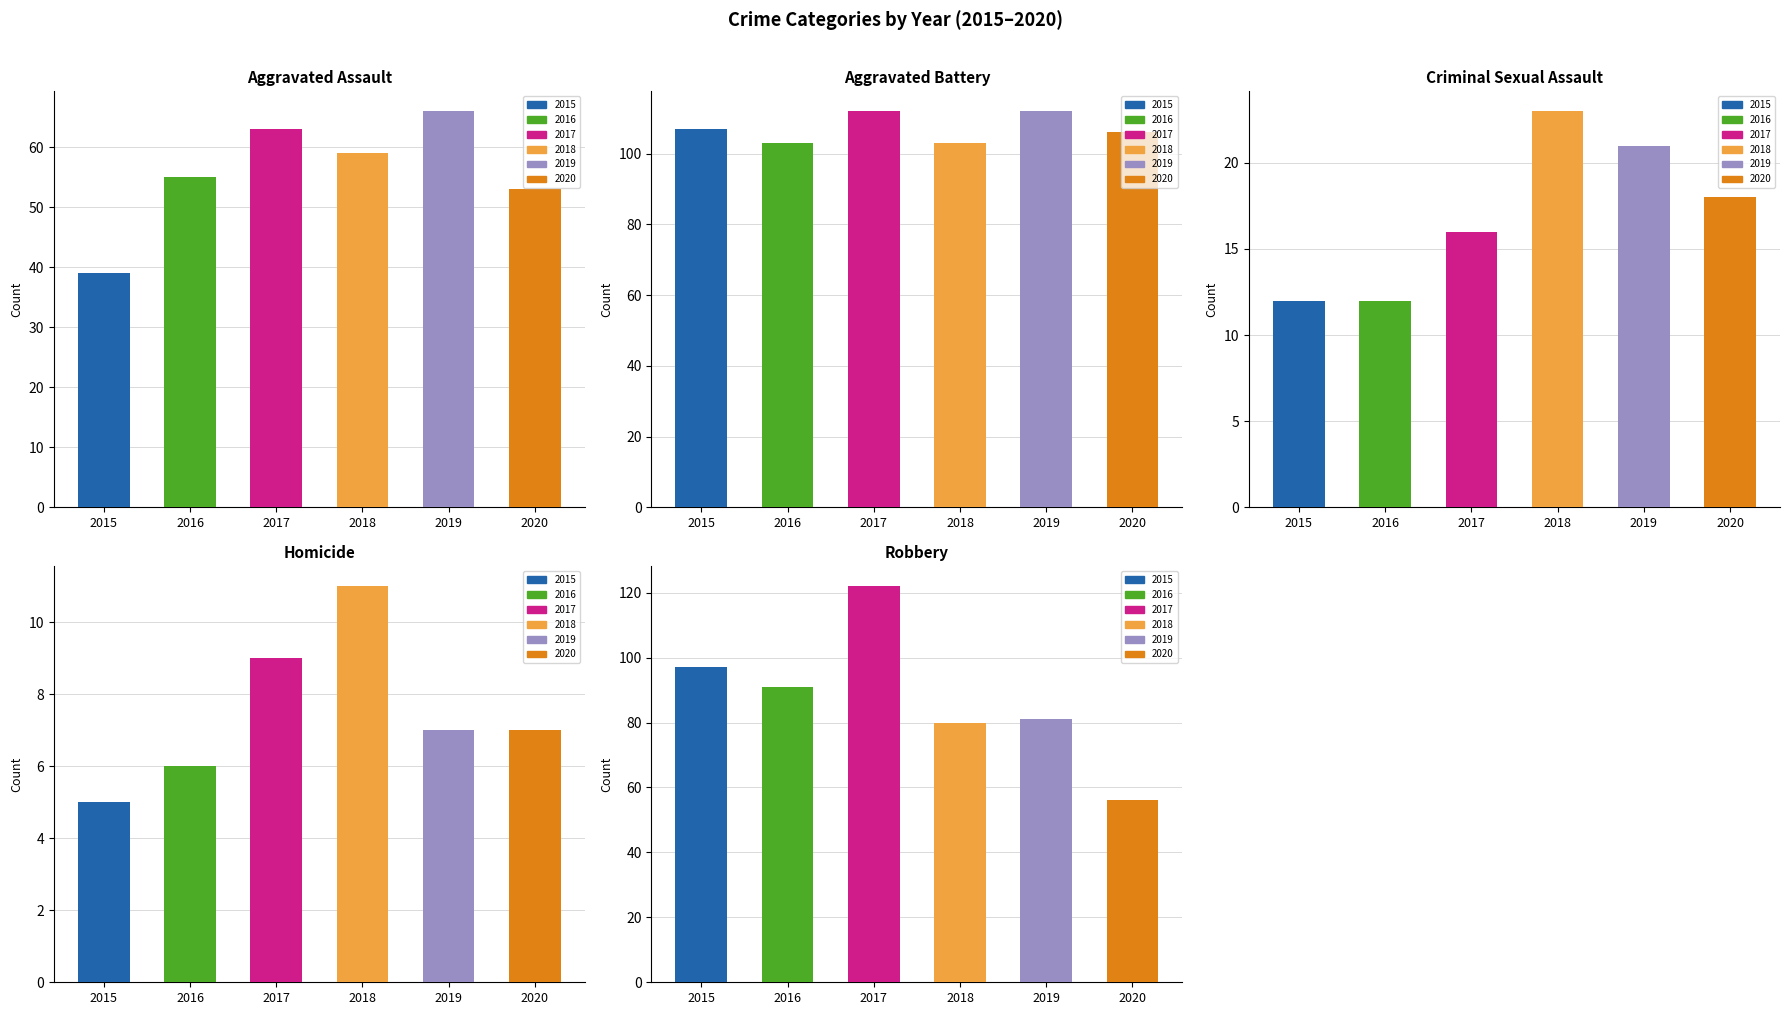

What is the approximate value of 2018 at Aggravated Battery?

103